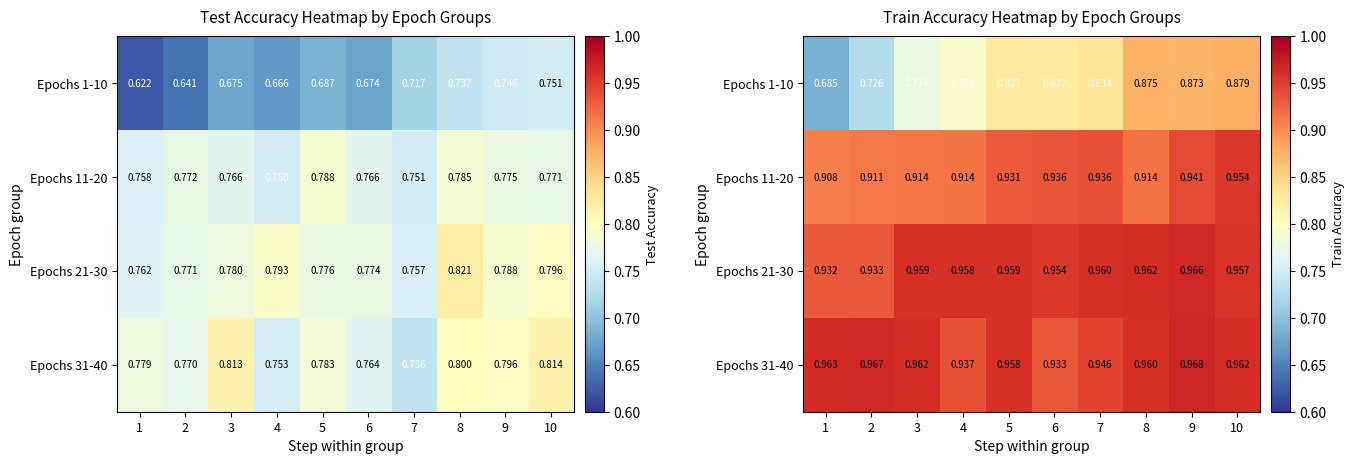

What is the sum of the Epochs 11-20 values at 5 and 4?

1.8